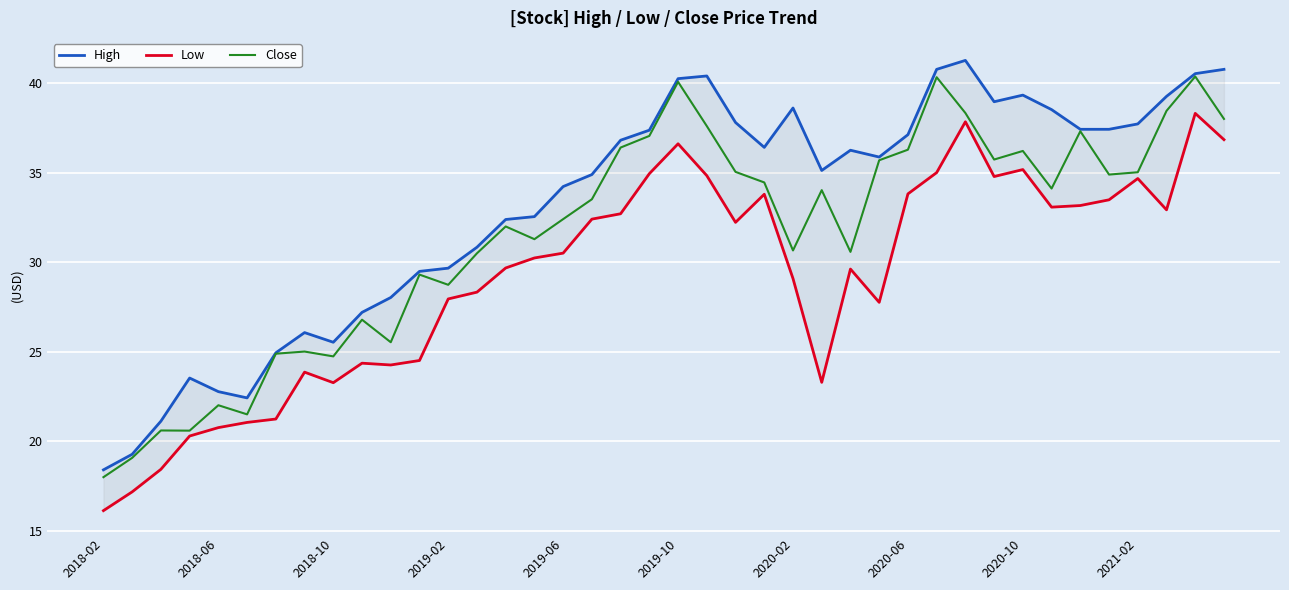

Which series has the largest total across all categories?

High